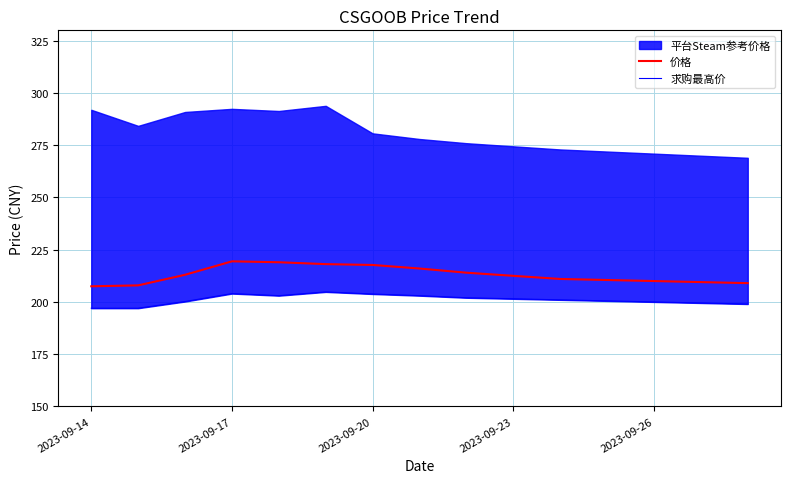

What is the lowest value of the 价格 series?

207.5